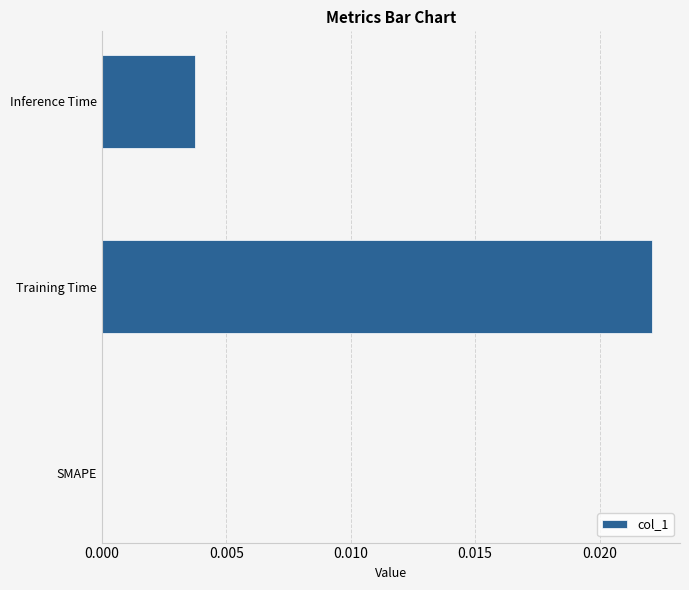

True or false: the data shows 0.0 at Training Time.

True